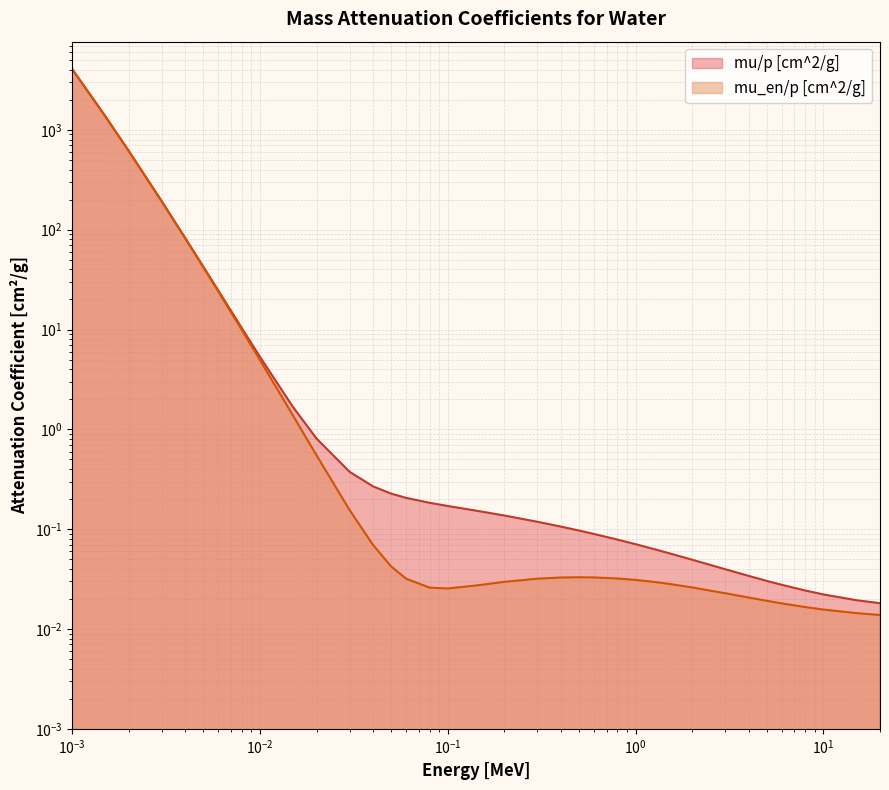

True or false: mu_en/p [cm^2/g] and mu/p [cm^2/g] intersect in this chart.

False